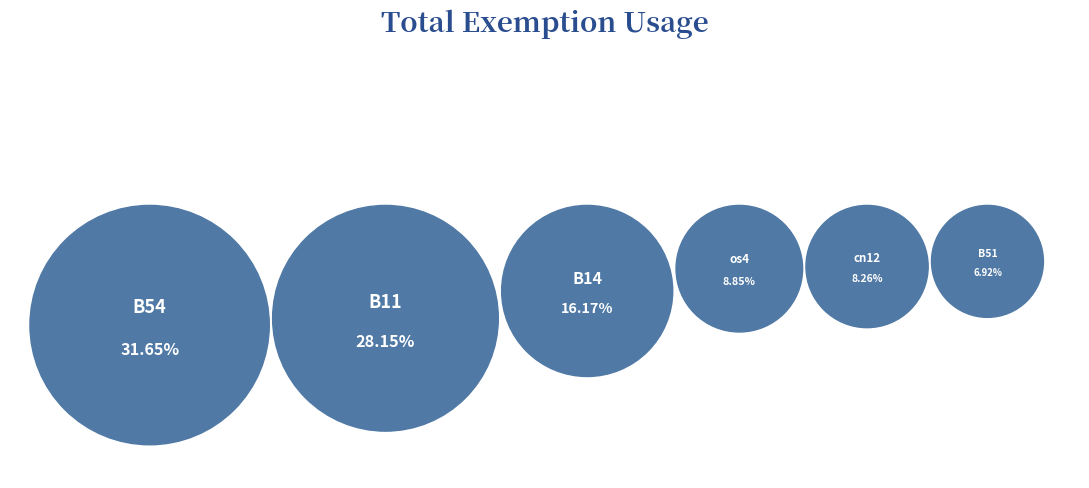

The B54 slice represents 17% of the pie. True or false?

False